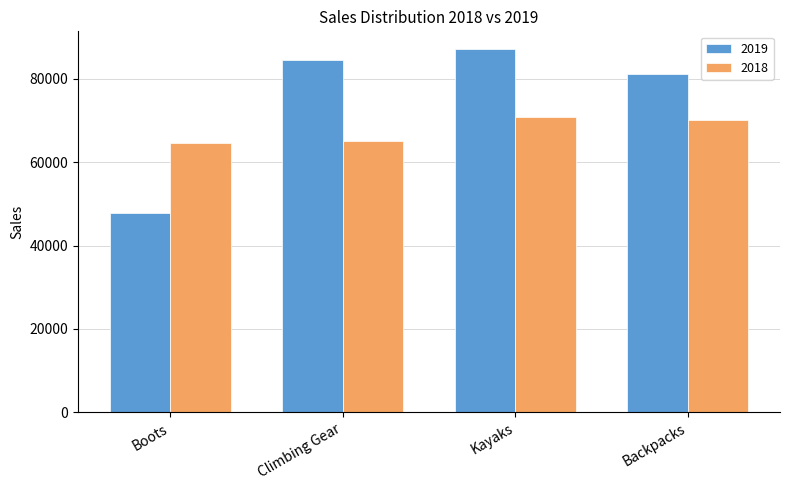

What are all the series names shown in the legend?

2019, 2018